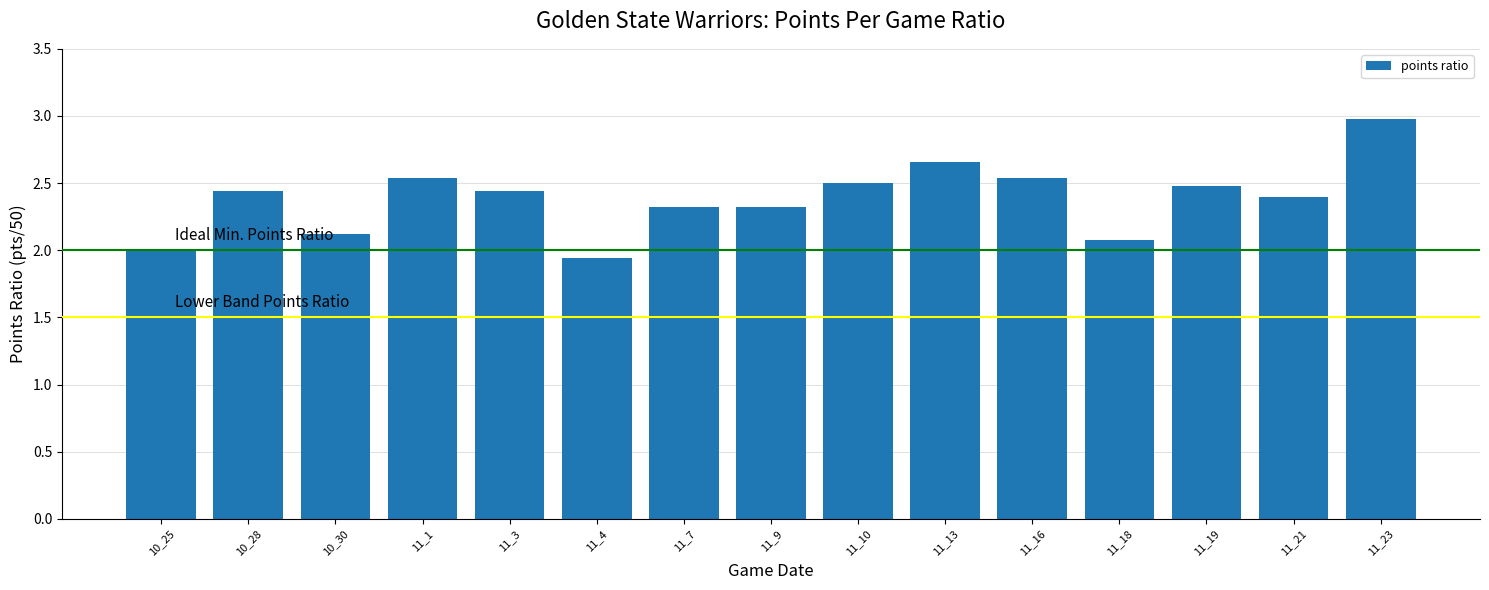

Are the bars grouped side by side (vs. stacked)?

No